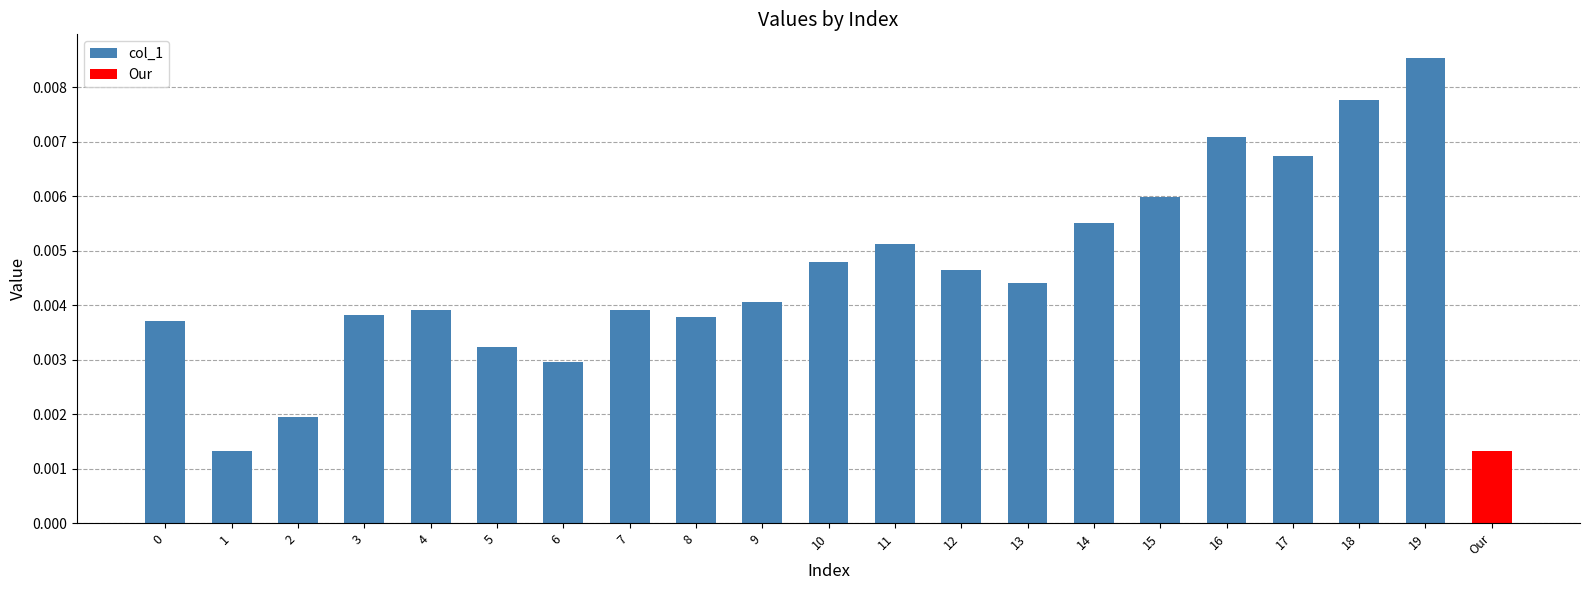

How many col_1 values are between 0 and 1?

20